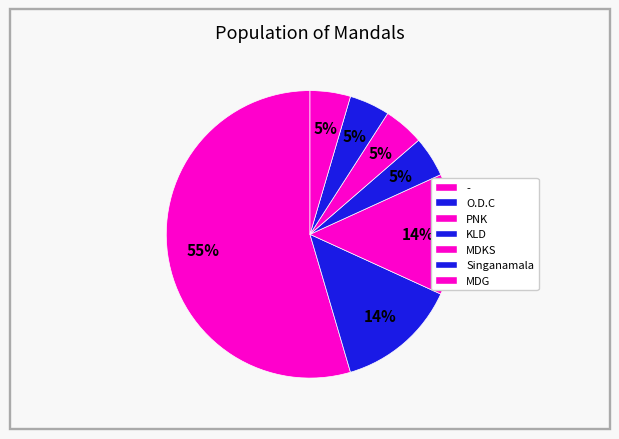

How many slices are in this pie chart?

7